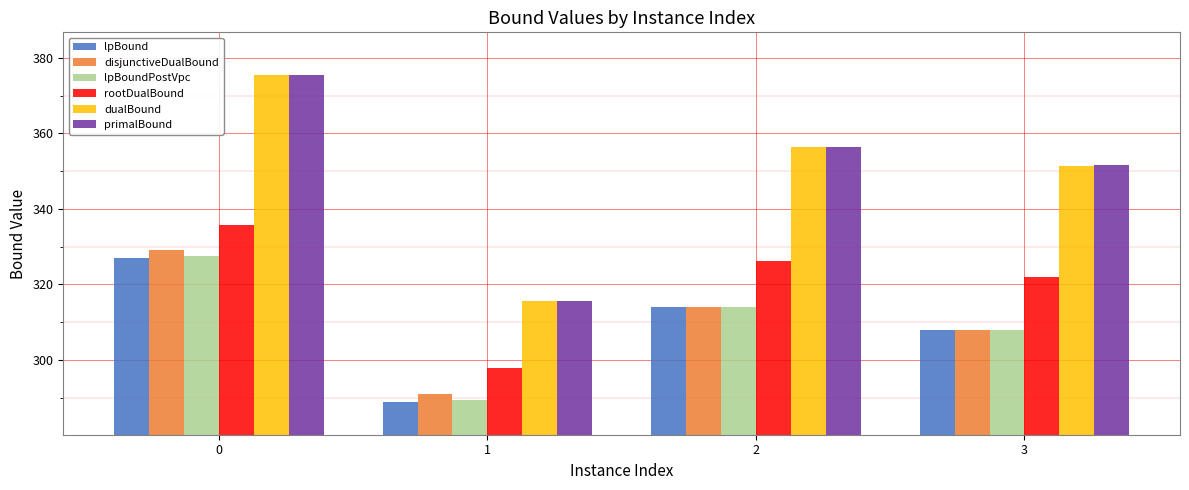

What is the maximum value for disjunctiveDualBound?

329.0